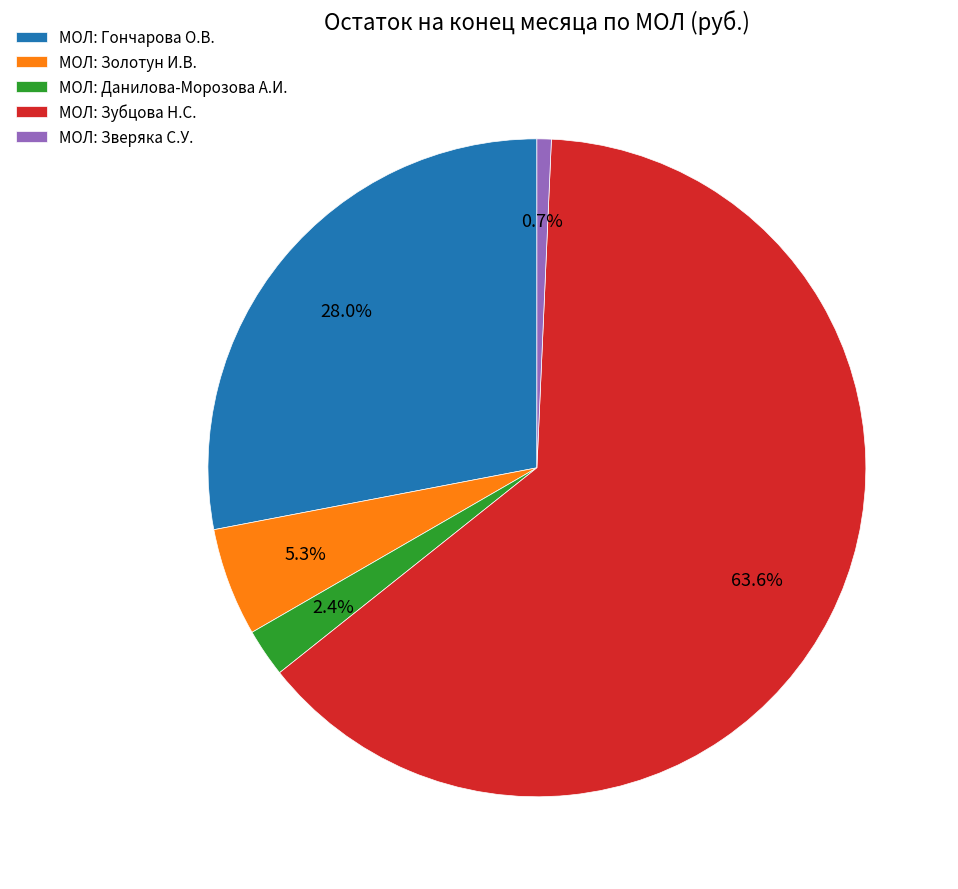

To the nearest percent, what is the average slice percentage?

20%